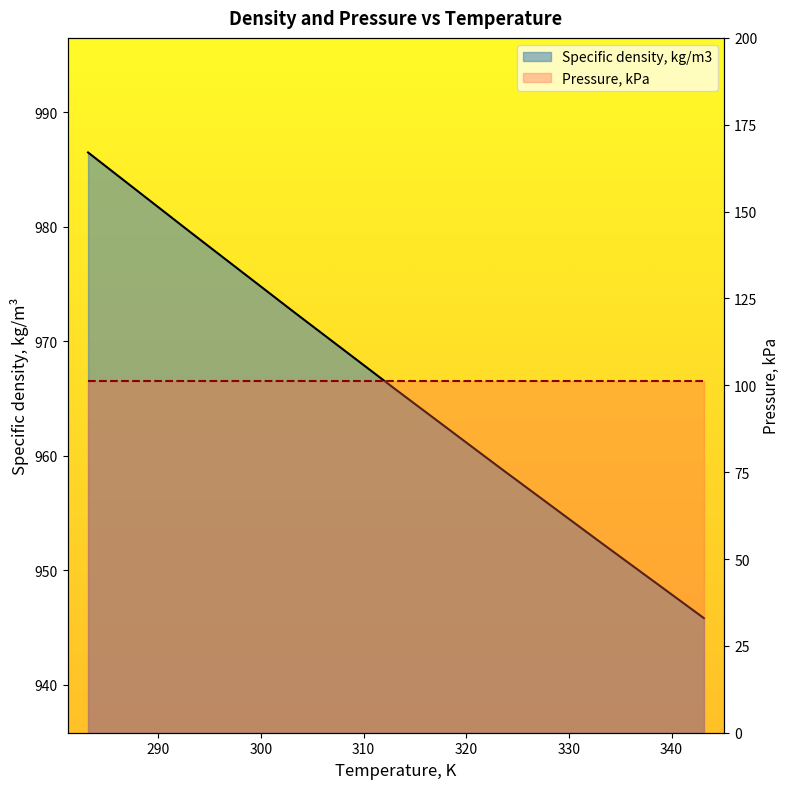

What is the label of the 2nd point from the left?

293.15